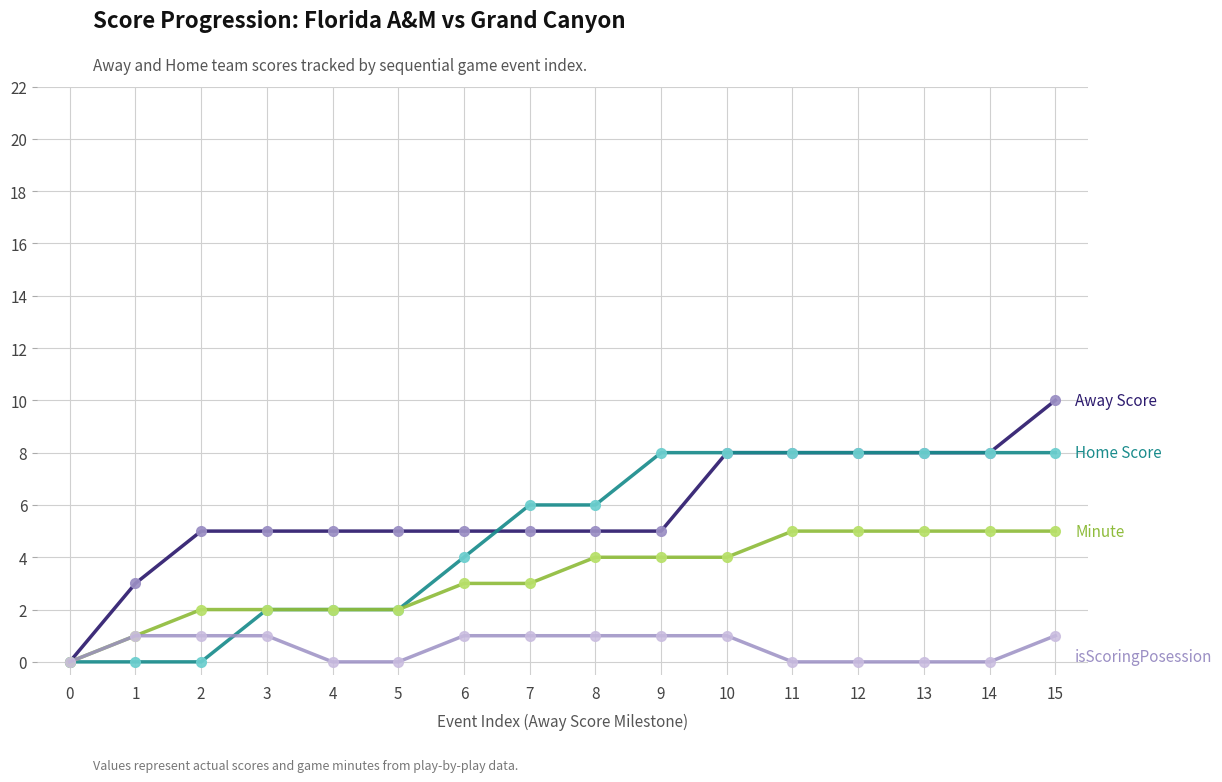

What is the greatest value displayed?

10